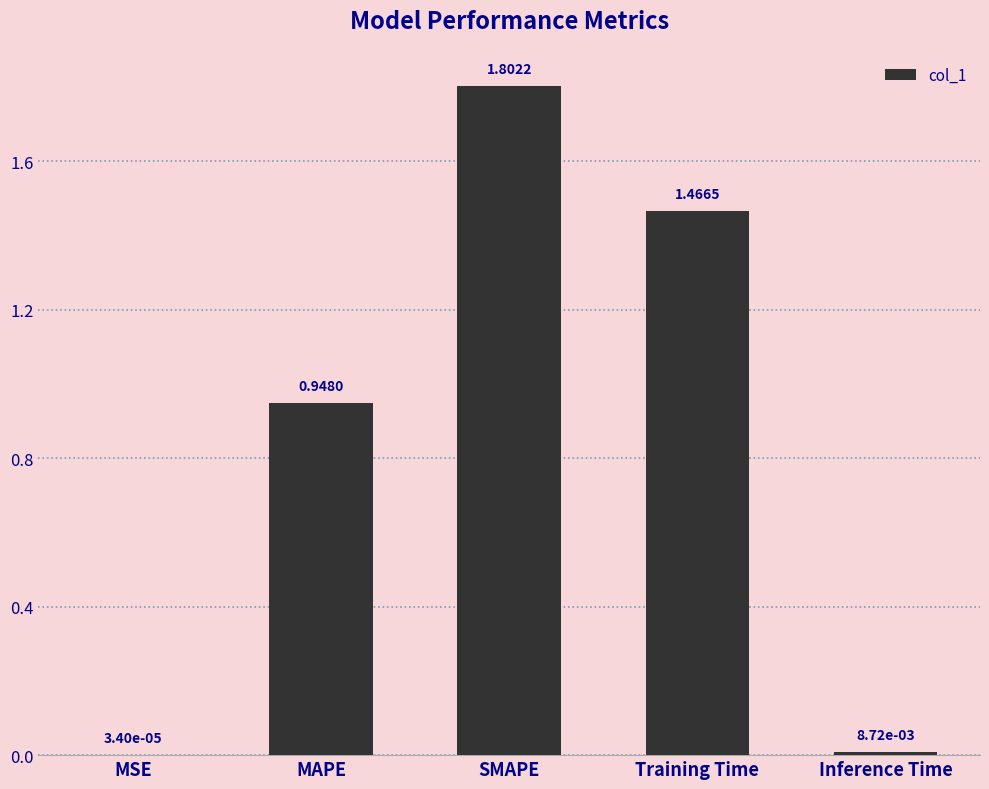

Where is the data nearest to the value 0?

MSE